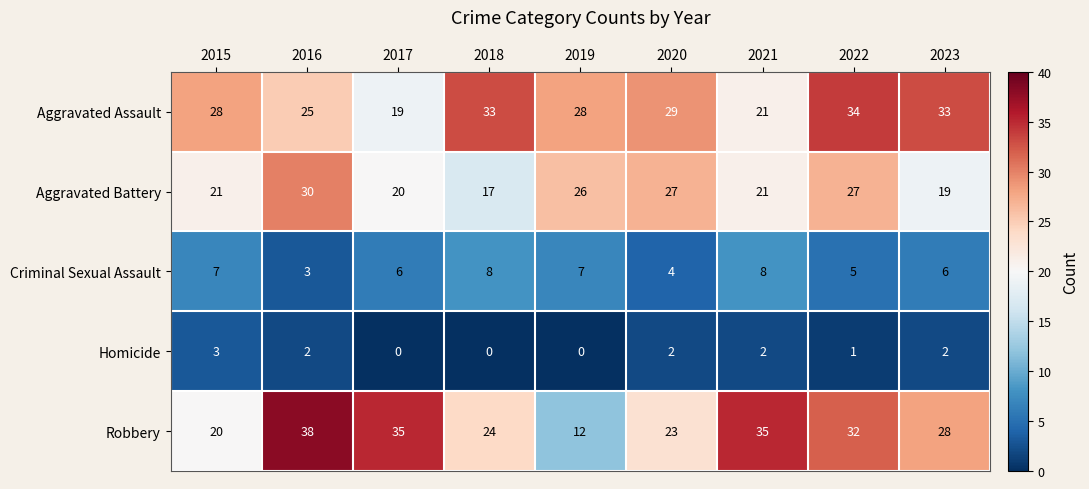

Between 2016 and 2022, which series saw the biggest shift?

Aggravated Assault